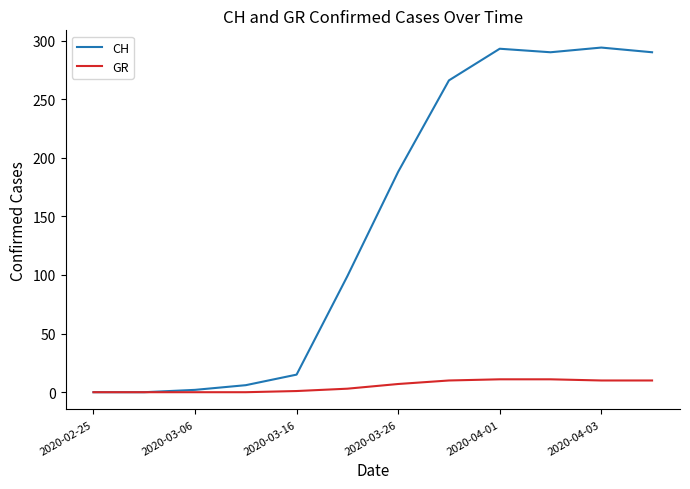

How many categories are shown in the chart?

12